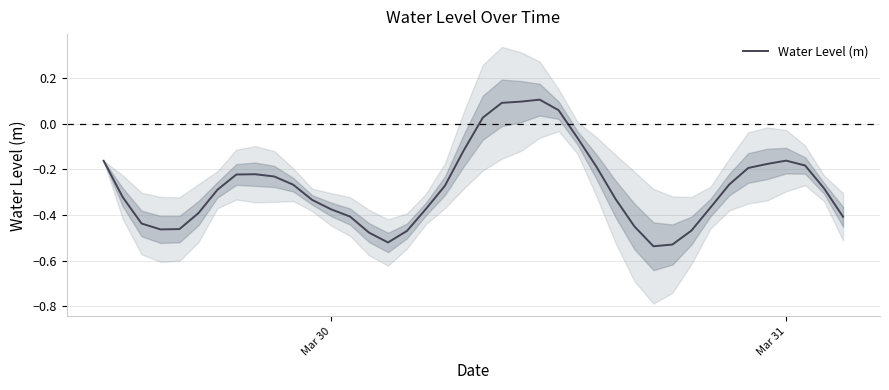

Reading right to left, transcribe all the data shown in this chart.

-0.4	-0.3	-0.2	-0.2	-0.2	-0.2	-0.3	-0.4	-0.5	-0.5	-0.5	-0.5	-0.3	-0.2	-0.1	0.1	0.1	0.1	0.1	0.0	-0.1	-0.3	-0.4	-0.5	-0.5	-0.5	-0.4	-0.4	-0.3	-0.3	-0.2	-0.2	-0.2	-0.3	-0.4	-0.5	-0.5	-0.4	-0.3	-0.2